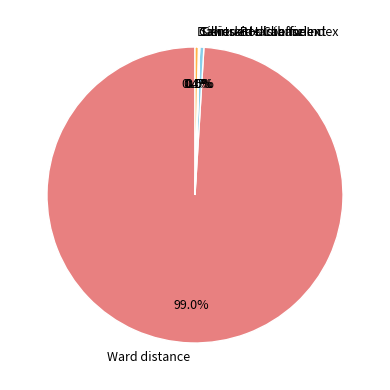

What is the largest slice in the pie chart?

Ward distance